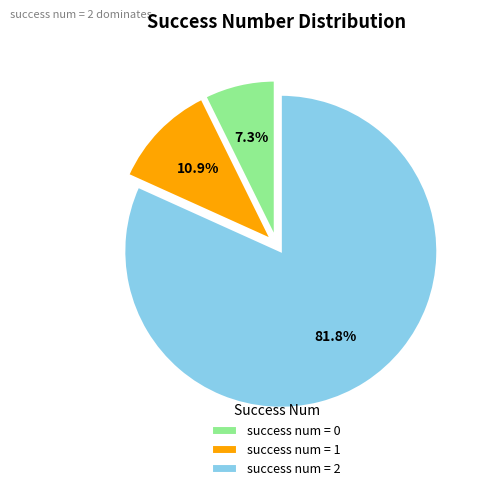

What is the ratio of the value at success num = 1 to the value at success num = 0?

1.5